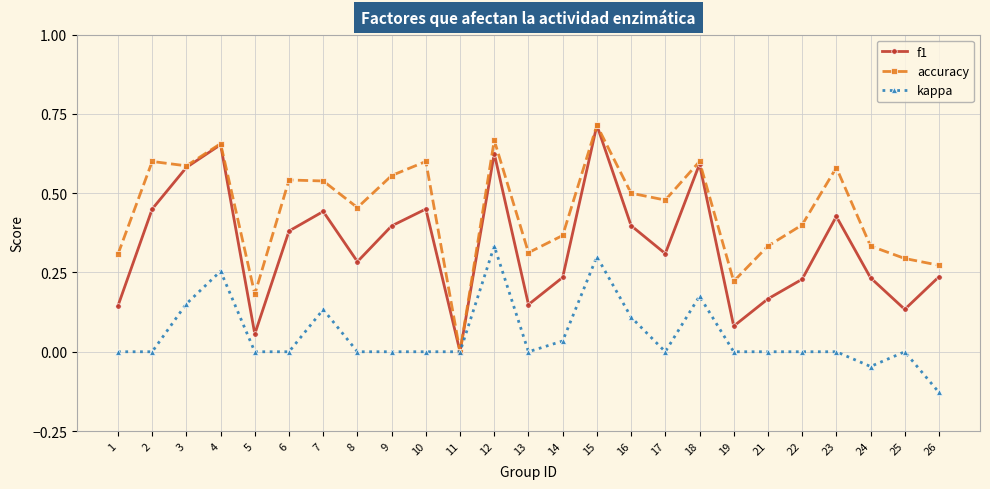

At which category is the sum across all series the highest?

15